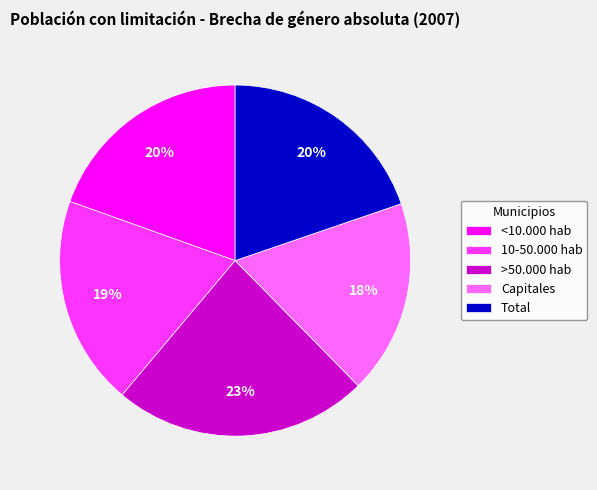

Count the number of slices in the pie.

5